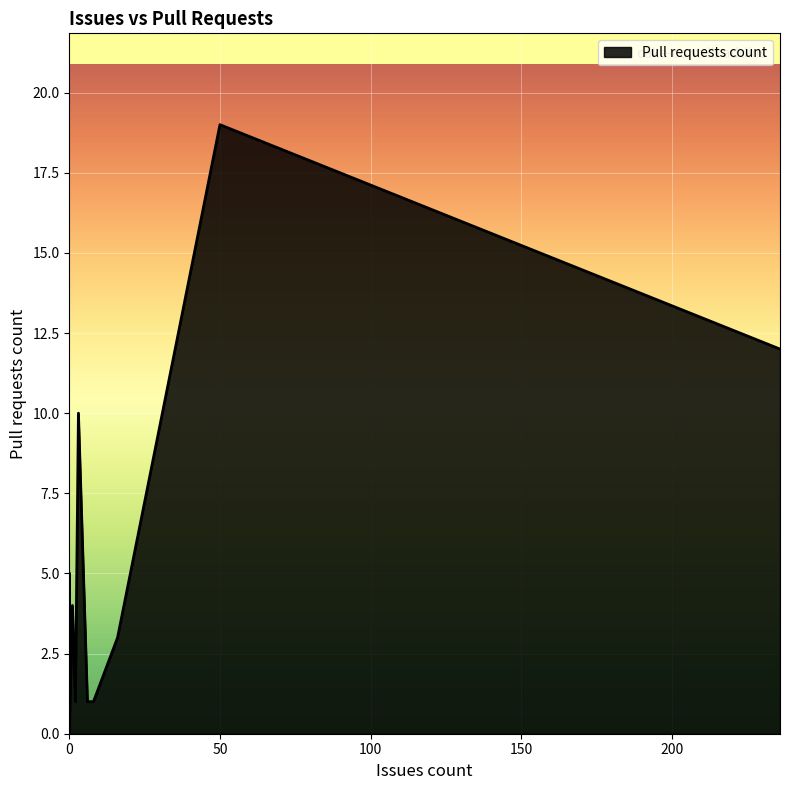

Rank the categories by value from lowest to highest.

0, 0, 0, 0, 0, 0, 0, 0, 0, 6, 2, 8, 16, 1, 0, 3, 236, 50